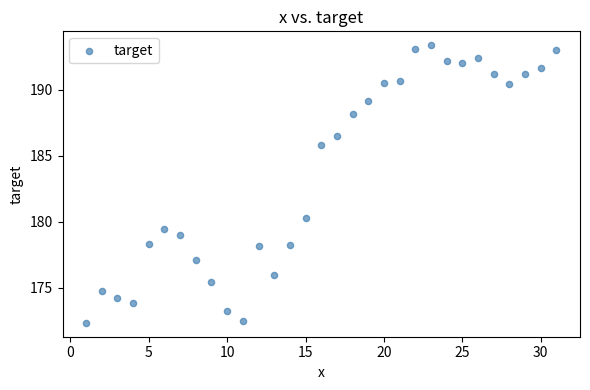

What is the range of Y values (max minus min)?

21.0